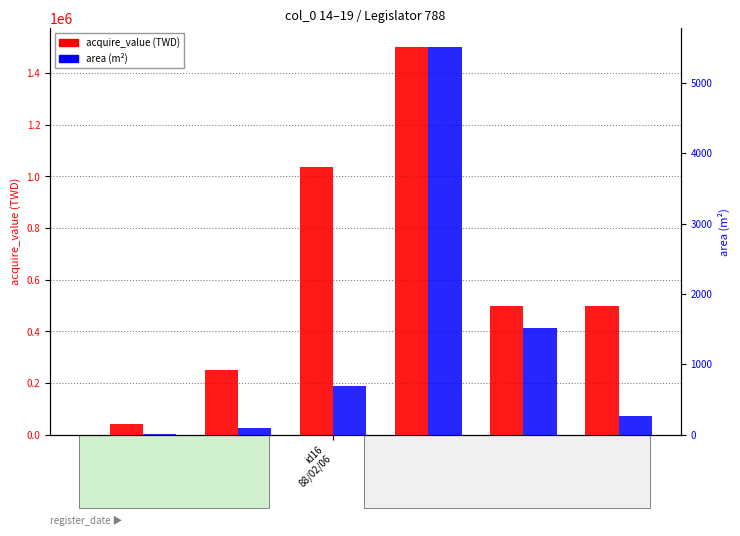

Between id16
88/02/06 and id14
92/12/29, which is larger?

id16
88/02/06